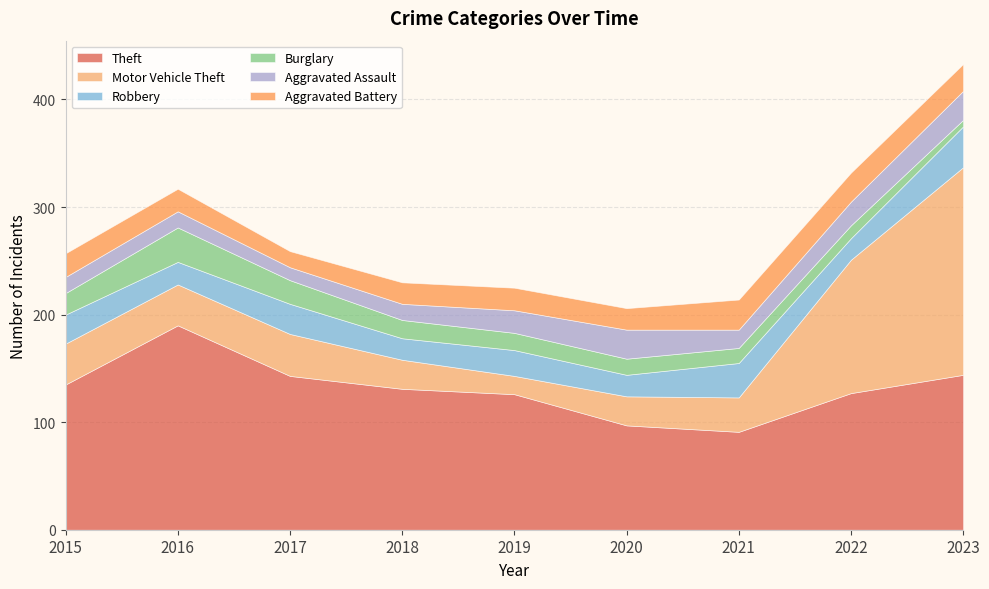

How many lines are shown in the chart?

6